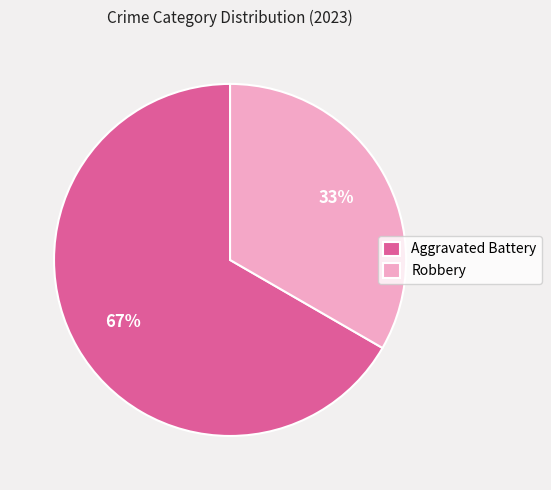

Between Robbery and Aggravated Battery, which is larger?

Aggravated Battery